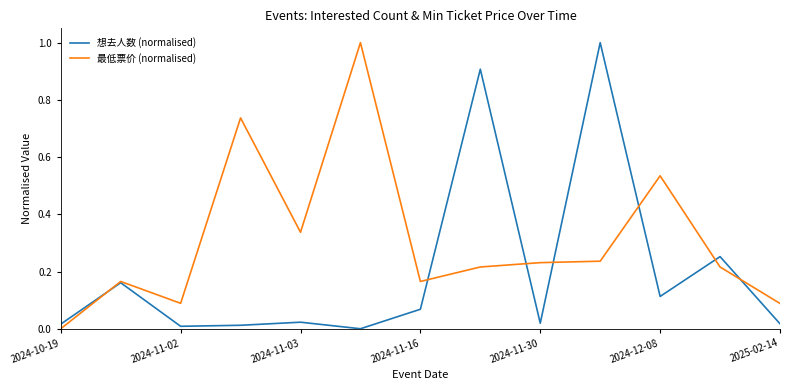

What is the maximum value shown in the chart?

1.0